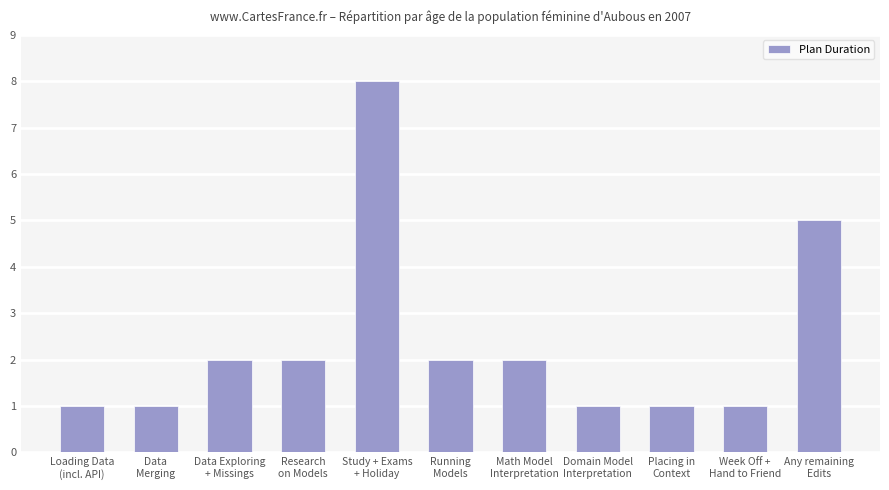

What is the difference between the second highest and minimum values?

4